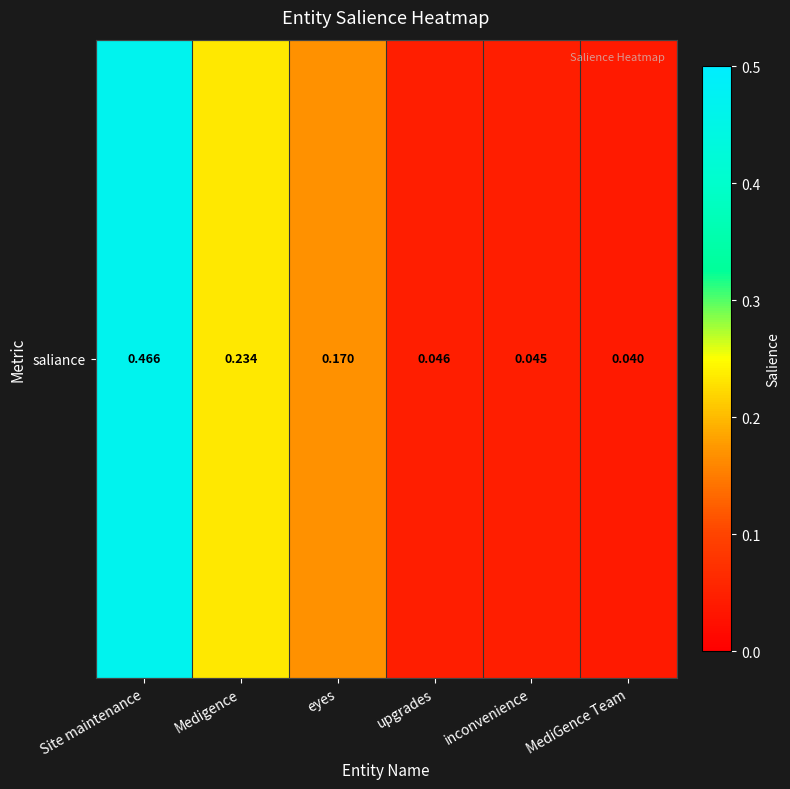

How many distinct data groups are displayed?

1